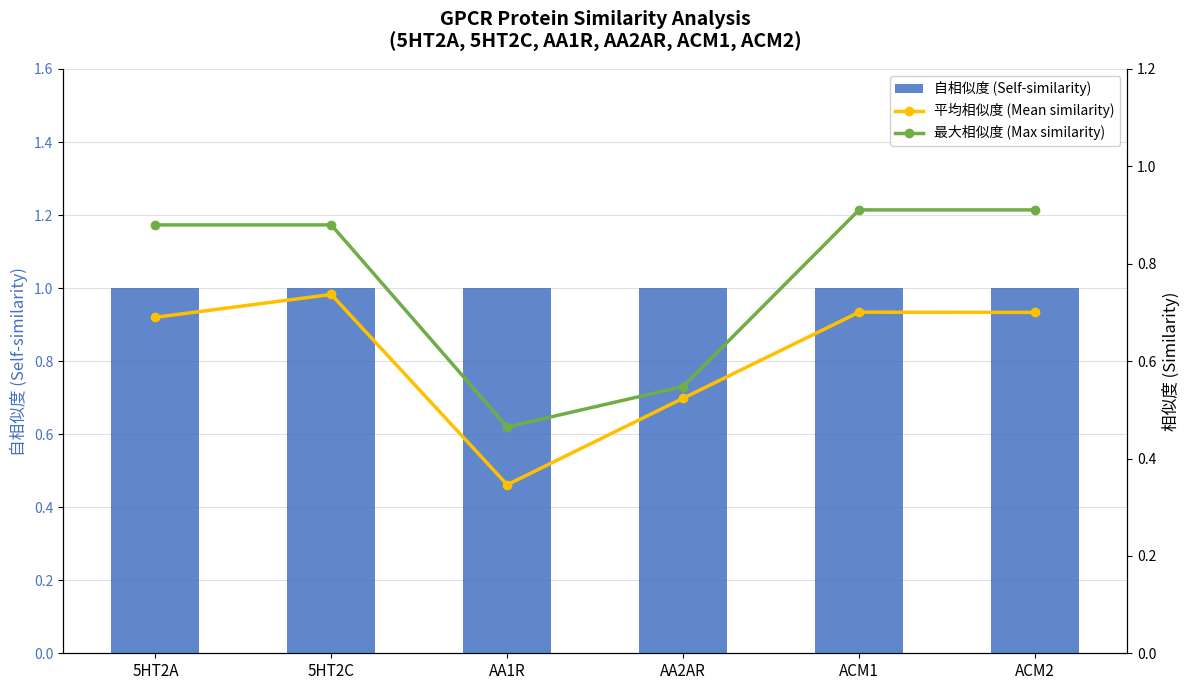

Reading left to right, what are all the values shown in this chart?

自相似度 (Self-similarity): 1.0	1.0	1.0	1.0	1.0	1.0
平均相似度 (Mean similarity): 0.7	0.7	0.3	0.5	0.7	0.7
最大相似度 (Max similarity): 0.9	0.9	0.5	0.5	0.9	0.9